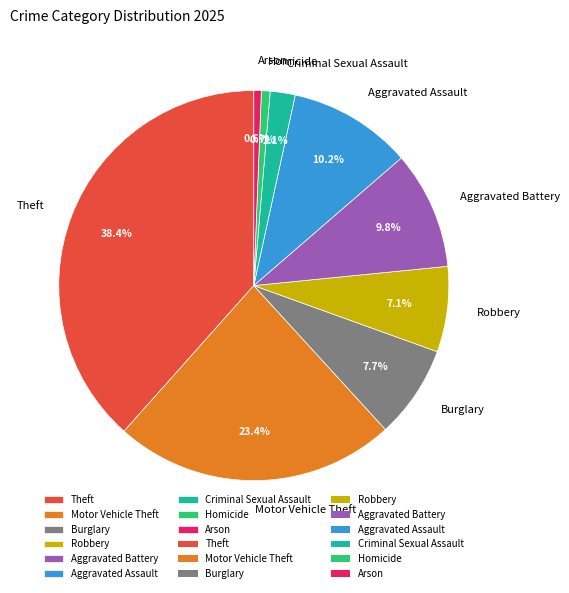

Does any single category account for the majority?

No